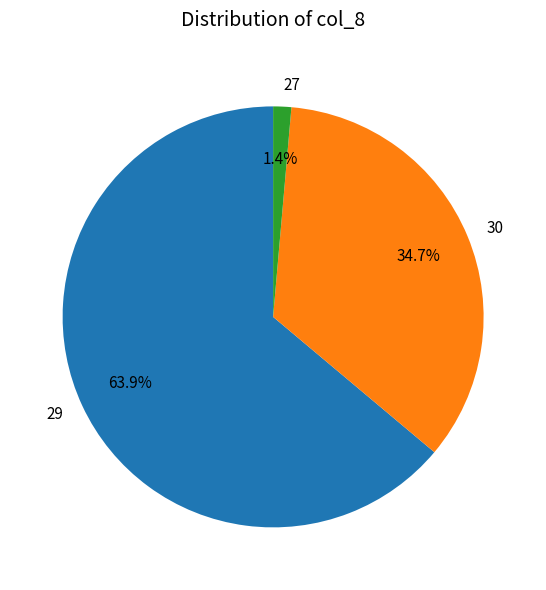

Rank the categories by value from lowest to highest.

27, 30, 29